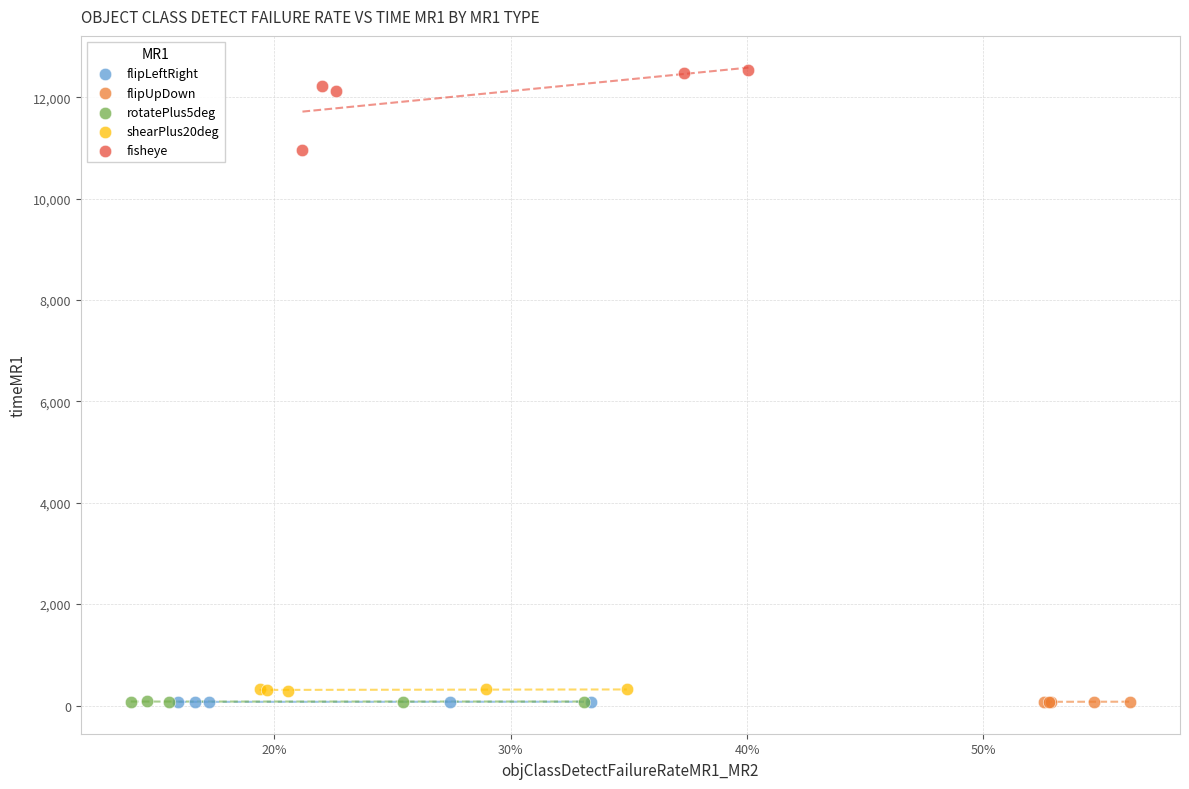

Which series reaches the maximum Y coordinate?

fisheye